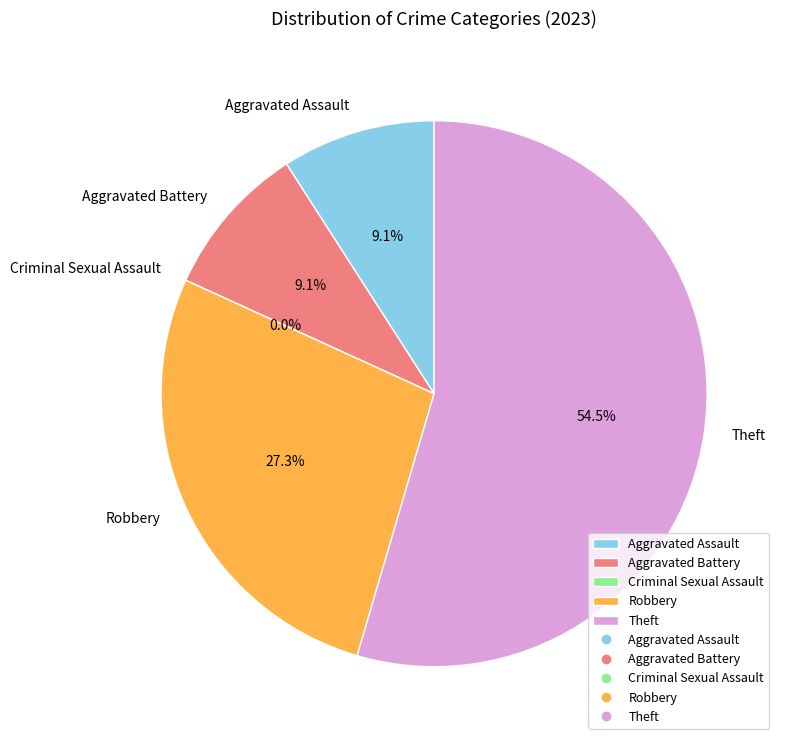

How many slices are in this pie chart?

5